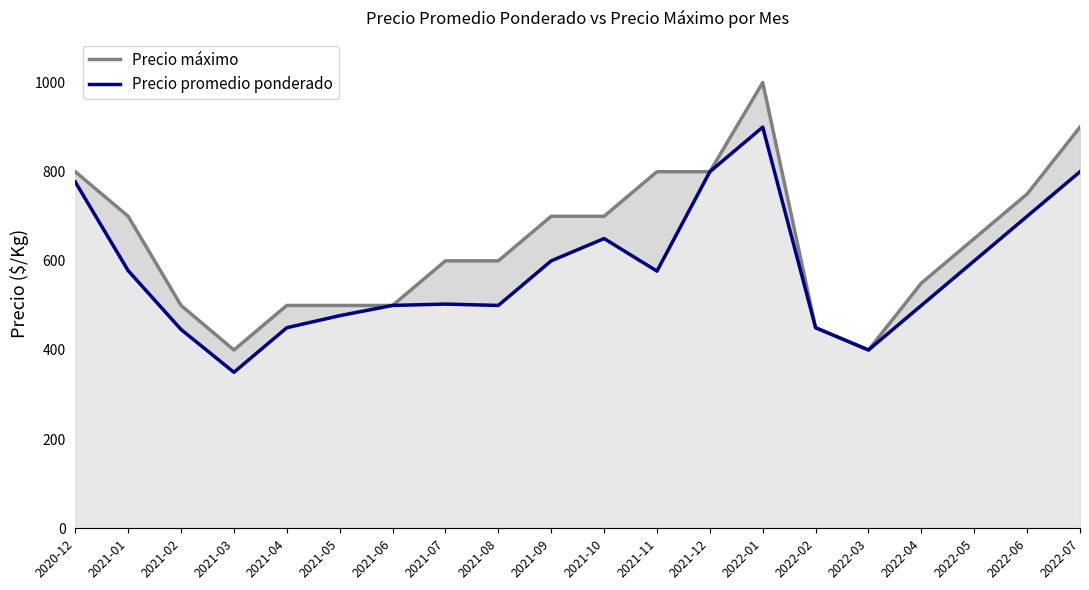

Reading right to left, transcribe all the data shown in this chart.

Precio máximo: 2022-07=900	2022-06=750	2022-05=650	2022-04=550	2022-03=400	2022-02=450	2022-01=1000	2021-12=800	2021-11=800	2021-10=700	2021-09=700	2021-08=600	2021-07=600	2021-06=500	2021-05=500	2021-04=500	2021-03=400	2021-02=500	2021-01=700	2020-12=800
Precio promedio ponderado: 2022-07=800	2022-06=700	2022-05=600	2022-04=500	2022-03=400	2022-02=450	2022-01=900	2021-12=800	2021-11=577	2021-10=650	2021-09=600	2021-08=500	2021-07=503	2021-06=500	2021-05=477	2021-04=450	2021-03=350	2021-02=446	2021-01=578	2020-12=777